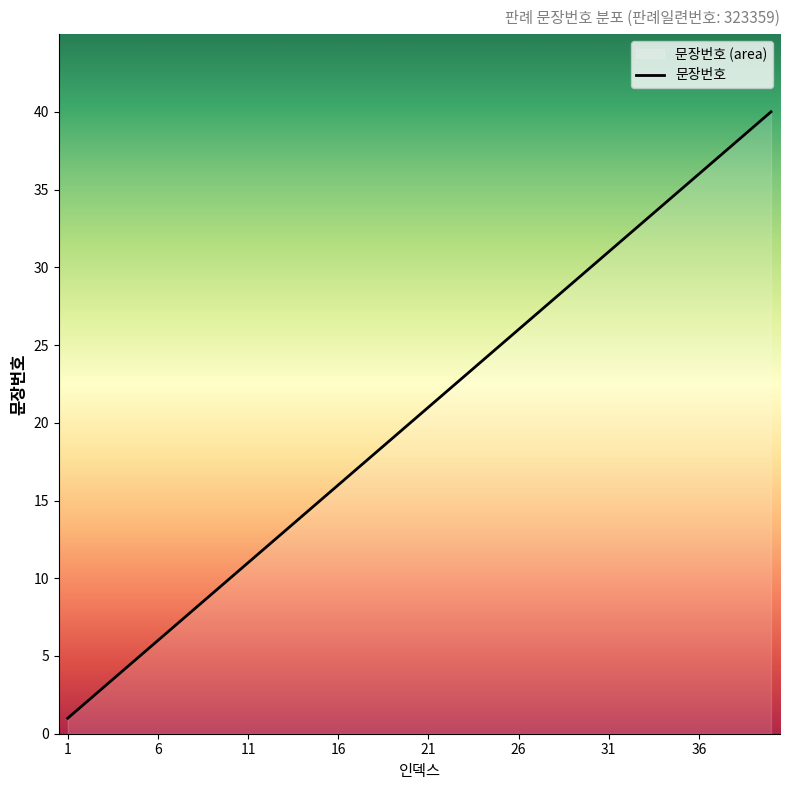

True or false: the data shows 7 at 7.

True